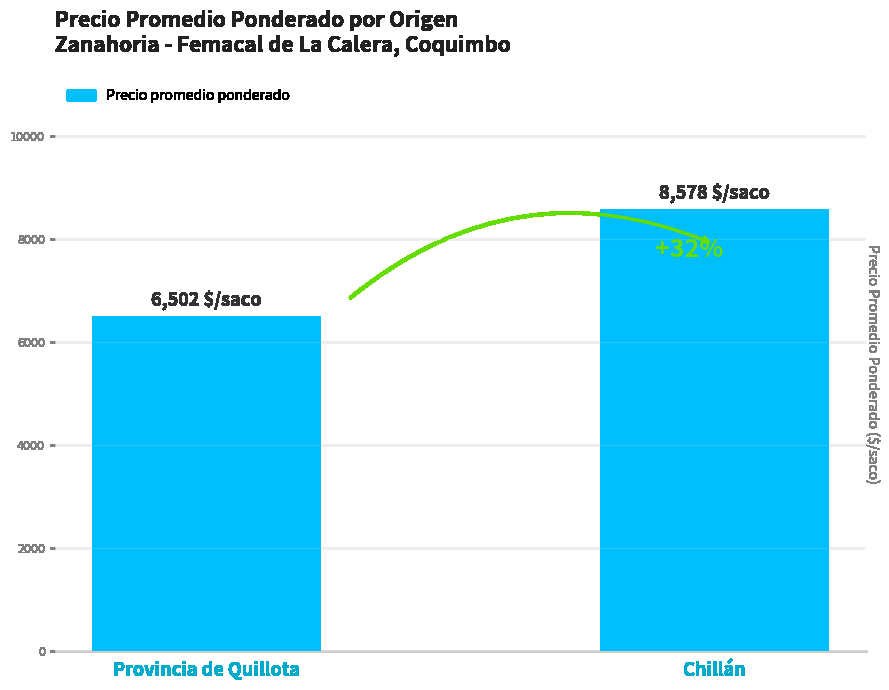

How many bars are there in total?

2